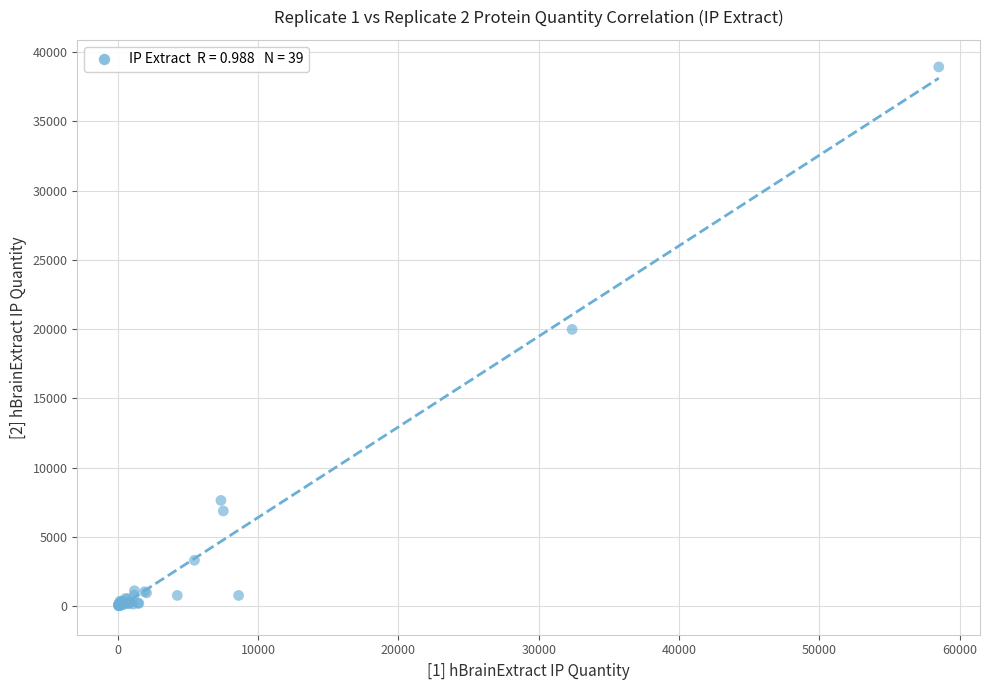

What Y value in the scatter plot is closest to 19470?

19972.5